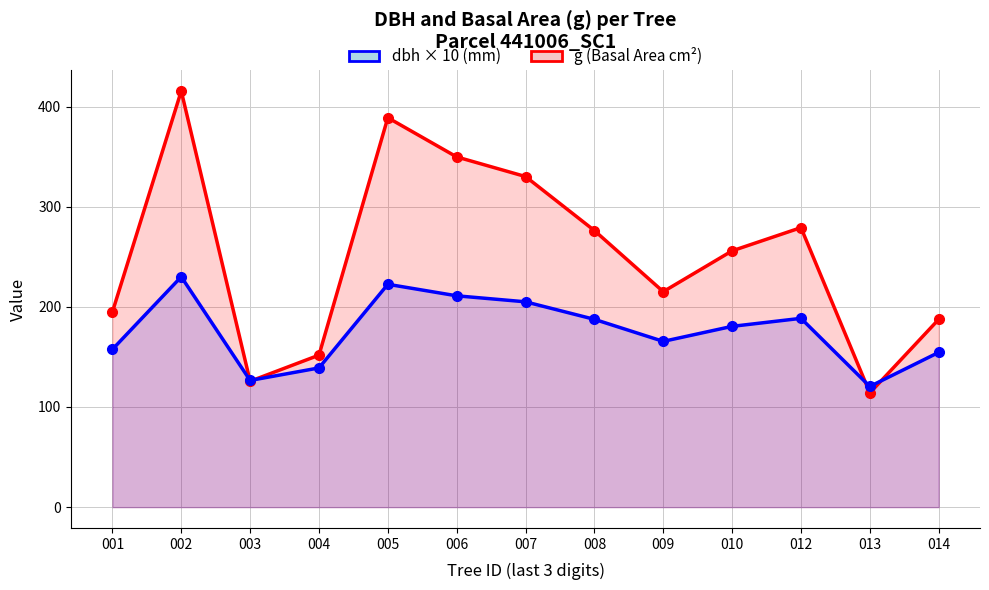

What are all the series names shown in the legend?

g (Basal Area cm²), dbh × 10 (mm)